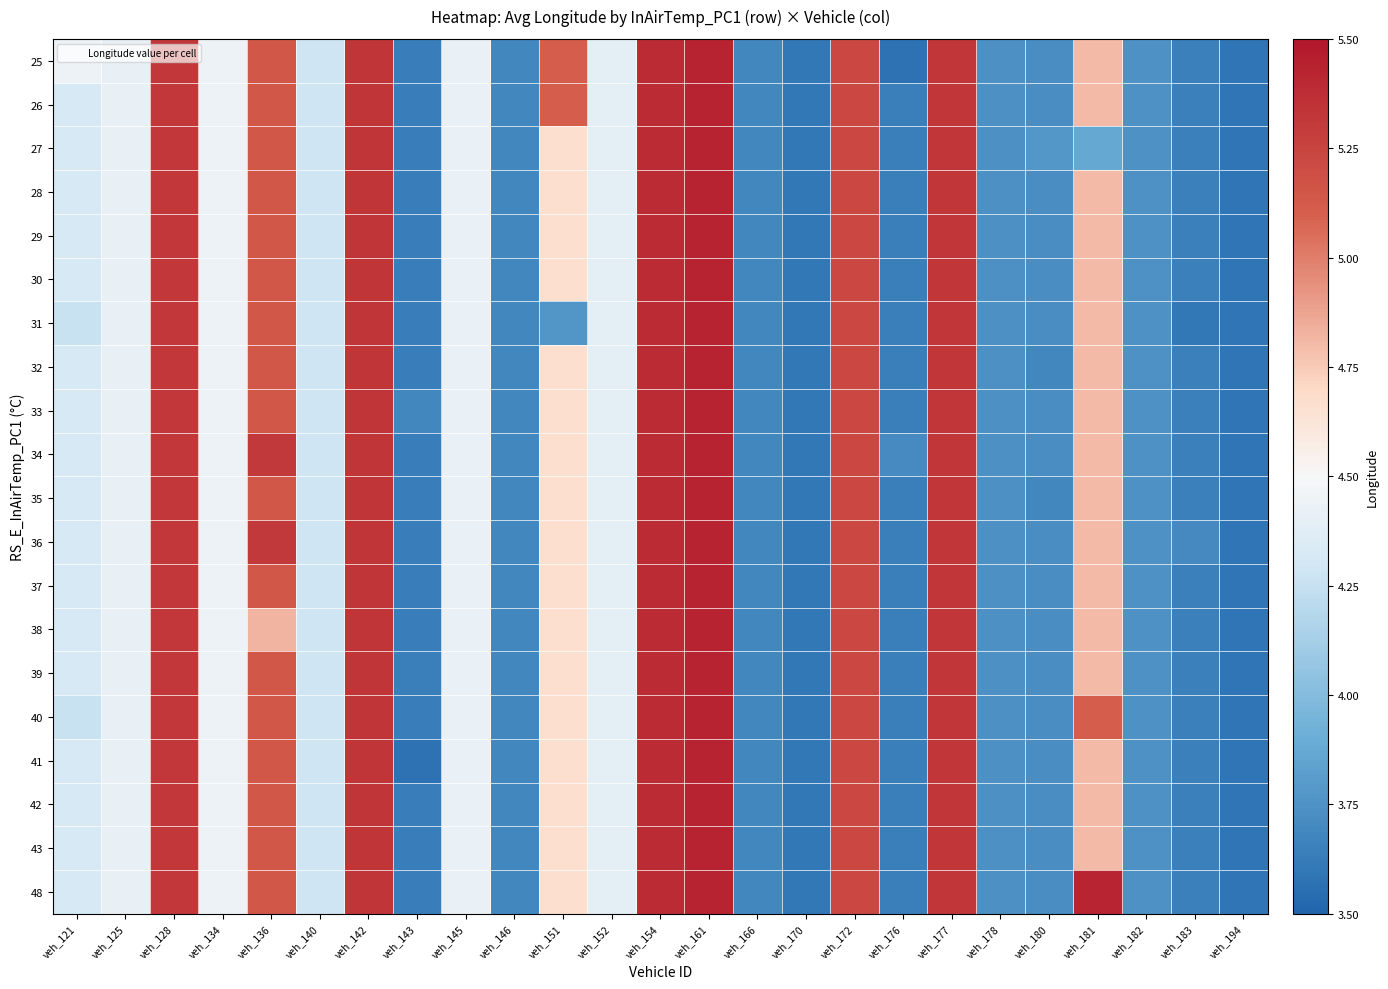

Reading left to right, extract all data points from this chart.

25: veh_121=4.4	veh_125=4.4	veh_128=5.3	veh_134=4.4	veh_136=5.1	veh_140=4.3	veh_142=5.3	veh_143=3.6	veh_145=4.4	veh_146=3.7	veh_151=5.1	veh_152=4.4	veh_154=5.4	veh_161=5.4	veh_166=3.7	veh_170=3.6	veh_172=5.2	veh_176=3.6	veh_177=5.3	veh_178=3.7	veh_180=3.7	veh_181=4.8	veh_182=3.7	veh_183=3.6	veh_194=3.6
26: veh_121=4.3	veh_125=4.4	veh_128=5.3	veh_134=4.4	veh_136=5.1	veh_140=4.3	veh_142=5.3	veh_143=3.6	veh_145=4.4	veh_146=3.7	veh_151=5.1	veh_152=4.4	veh_154=5.4	veh_161=5.4	veh_166=3.7	veh_170=3.6	veh_172=5.2	veh_176=3.6	veh_177=5.3	veh_178=3.7	veh_180=3.7	veh_181=4.8	veh_182=3.7	veh_183=3.6	veh_194=3.6
27: veh_121=4.3	veh_125=4.4	veh_128=5.3	veh_134=4.4	veh_136=5.1	veh_140=4.3	veh_142=5.3	veh_143=3.6	veh_145=4.4	veh_146=3.7	veh_151=4.7	veh_152=4.4	veh_154=5.4	veh_161=5.4	veh_166=3.7	veh_170=3.6	veh_172=5.2	veh_176=3.6	veh_177=5.3	veh_178=3.7	veh_180=3.8	veh_181=3.9	veh_182=3.7	veh_183=3.6	veh_194=3.6
28: veh_121=4.3	veh_125=4.4	veh_128=5.3	veh_134=4.4	veh_136=5.1	veh_140=4.3	veh_142=5.3	veh_143=3.6	veh_145=4.4	veh_146=3.7	veh_151=4.7	veh_152=4.4	veh_154=5.4	veh_161=5.4	veh_166=3.7	veh_170=3.6	veh_172=5.2	veh_176=3.6	veh_177=5.3	veh_178=3.7	veh_180=3.7	veh_181=4.8	veh_182=3.7	veh_183=3.6	veh_194=3.6
29: veh_121=4.3	veh_125=4.4	veh_128=5.3	veh_134=4.4	veh_136=5.1	veh_140=4.3	veh_142=5.3	veh_143=3.6	veh_145=4.4	veh_146=3.7	veh_151=4.7	veh_152=4.4	veh_154=5.4	veh_161=5.4	veh_166=3.7	veh_170=3.6	veh_172=5.2	veh_176=3.6	veh_177=5.3	veh_178=3.7	veh_180=3.7	veh_181=4.8	veh_182=3.7	veh_183=3.6	veh_194=3.6
30: veh_121=4.3	veh_125=4.4	veh_128=5.3	veh_134=4.4	veh_136=5.1	veh_140=4.3	veh_142=5.3	veh_143=3.6	veh_145=4.4	veh_146=3.7	veh_151=4.7	veh_152=4.4	veh_154=5.4	veh_161=5.4	veh_166=3.7	veh_170=3.6	veh_172=5.2	veh_176=3.6	veh_177=5.3	veh_178=3.7	veh_180=3.7	veh_181=4.8	veh_182=3.7	veh_183=3.6	veh_194=3.6
31: veh_121=4.3	veh_125=4.4	veh_128=5.3	veh_134=4.4	veh_136=5.1	veh_140=4.3	veh_142=5.3	veh_143=3.6	veh_145=4.4	veh_146=3.7	veh_151=3.8	veh_152=4.4	veh_154=5.4	veh_161=5.4	veh_166=3.7	veh_170=3.6	veh_172=5.2	veh_176=3.6	veh_177=5.3	veh_178=3.7	veh_180=3.7	veh_181=4.8	veh_182=3.7	veh_183=3.6	veh_194=3.6
32: veh_121=4.3	veh_125=4.4	veh_128=5.3	veh_134=4.4	veh_136=5.1	veh_140=4.3	veh_142=5.3	veh_143=3.6	veh_145=4.4	veh_146=3.7	veh_151=4.7	veh_152=4.4	veh_154=5.4	veh_161=5.4	veh_166=3.7	veh_170=3.6	veh_172=5.2	veh_176=3.6	veh_177=5.3	veh_178=3.7	veh_180=3.7	veh_181=4.8	veh_182=3.7	veh_183=3.6	veh_194=3.6
33: veh_121=4.3	veh_125=4.4	veh_128=5.3	veh_134=4.4	veh_136=5.1	veh_140=4.3	veh_142=5.3	veh_143=3.7	veh_145=4.4	veh_146=3.7	veh_151=4.7	veh_152=4.4	veh_154=5.4	veh_161=5.4	veh_166=3.7	veh_170=3.6	veh_172=5.2	veh_176=3.6	veh_177=5.3	veh_178=3.7	veh_180=3.7	veh_181=4.8	veh_182=3.7	veh_183=3.6	veh_194=3.6
34: veh_121=4.3	veh_125=4.4	veh_128=5.3	veh_134=4.4	veh_136=5.3	veh_140=4.3	veh_142=5.3	veh_143=3.6	veh_145=4.4	veh_146=3.7	veh_151=4.7	veh_152=4.4	veh_154=5.4	veh_161=5.4	veh_166=3.7	veh_170=3.6	veh_172=5.2	veh_176=3.7	veh_177=5.3	veh_178=3.7	veh_180=3.7	veh_181=4.8	veh_182=3.7	veh_183=3.6	veh_194=3.6
35: veh_121=4.3	veh_125=4.4	veh_128=5.3	veh_134=4.4	veh_136=5.1	veh_140=4.3	veh_142=5.3	veh_143=3.6	veh_145=4.4	veh_146=3.7	veh_151=4.7	veh_152=4.4	veh_154=5.4	veh_161=5.4	veh_166=3.7	veh_170=3.6	veh_172=5.2	veh_176=3.6	veh_177=5.3	veh_178=3.7	veh_180=3.7	veh_181=4.8	veh_182=3.7	veh_183=3.6	veh_194=3.6
36: veh_121=4.3	veh_125=4.4	veh_128=5.3	veh_134=4.4	veh_136=5.3	veh_140=4.3	veh_142=5.3	veh_143=3.6	veh_145=4.4	veh_146=3.7	veh_151=4.7	veh_152=4.4	veh_154=5.4	veh_161=5.4	veh_166=3.7	veh_170=3.6	veh_172=5.2	veh_176=3.6	veh_177=5.3	veh_178=3.7	veh_180=3.7	veh_181=4.8	veh_182=3.7	veh_183=3.7	veh_194=3.6
37: veh_121=4.3	veh_125=4.4	veh_128=5.3	veh_134=4.4	veh_136=5.1	veh_140=4.3	veh_142=5.3	veh_143=3.6	veh_145=4.4	veh_146=3.7	veh_151=4.7	veh_152=4.4	veh_154=5.4	veh_161=5.4	veh_166=3.7	veh_170=3.6	veh_172=5.2	veh_176=3.6	veh_177=5.3	veh_178=3.7	veh_180=3.7	veh_181=4.8	veh_182=3.7	veh_183=3.6	veh_194=3.6
38: veh_121=4.3	veh_125=4.4	veh_128=5.3	veh_134=4.4	veh_136=4.8	veh_140=4.3	veh_142=5.3	veh_143=3.6	veh_145=4.4	veh_146=3.7	veh_151=4.7	veh_152=4.4	veh_154=5.4	veh_161=5.4	veh_166=3.7	veh_170=3.6	veh_172=5.2	veh_176=3.6	veh_177=5.3	veh_178=3.7	veh_180=3.7	veh_181=4.8	veh_182=3.7	veh_183=3.6	veh_194=3.6
39: veh_121=4.3	veh_125=4.4	veh_128=5.3	veh_134=4.4	veh_136=5.1	veh_140=4.3	veh_142=5.3	veh_143=3.6	veh_145=4.4	veh_146=3.7	veh_151=4.7	veh_152=4.4	veh_154=5.4	veh_161=5.4	veh_166=3.7	veh_170=3.6	veh_172=5.2	veh_176=3.6	veh_177=5.3	veh_178=3.7	veh_180=3.7	veh_181=4.8	veh_182=3.7	veh_183=3.6	veh_194=3.6
40: veh_121=4.3	veh_125=4.4	veh_128=5.3	veh_134=4.4	veh_136=5.1	veh_140=4.3	veh_142=5.3	veh_143=3.6	veh_145=4.4	veh_146=3.7	veh_151=4.7	veh_152=4.4	veh_154=5.4	veh_161=5.4	veh_166=3.7	veh_170=3.6	veh_172=5.2	veh_176=3.6	veh_177=5.3	veh_178=3.7	veh_180=3.7	veh_181=5.1	veh_182=3.7	veh_183=3.6	veh_194=3.6
41: veh_121=4.3	veh_125=4.4	veh_128=5.3	veh_134=4.4	veh_136=5.1	veh_140=4.3	veh_142=5.3	veh_143=3.6	veh_145=4.4	veh_146=3.7	veh_151=4.7	veh_152=4.4	veh_154=5.4	veh_161=5.4	veh_166=3.7	veh_170=3.6	veh_172=5.2	veh_176=3.6	veh_177=5.3	veh_178=3.7	veh_180=3.7	veh_181=4.8	veh_182=3.7	veh_183=3.6	veh_194=3.6
42: veh_121=4.3	veh_125=4.4	veh_128=5.3	veh_134=4.4	veh_136=5.1	veh_140=4.3	veh_142=5.3	veh_143=3.6	veh_145=4.4	veh_146=3.7	veh_151=4.7	veh_152=4.4	veh_154=5.4	veh_161=5.4	veh_166=3.7	veh_170=3.6	veh_172=5.2	veh_176=3.6	veh_177=5.3	veh_178=3.7	veh_180=3.7	veh_181=4.8	veh_182=3.7	veh_183=3.6	veh_194=3.6
43: veh_121=4.3	veh_125=4.4	veh_128=5.3	veh_134=4.4	veh_136=5.1	veh_140=4.3	veh_142=5.3	veh_143=3.6	veh_145=4.4	veh_146=3.7	veh_151=4.7	veh_152=4.4	veh_154=5.4	veh_161=5.4	veh_166=3.7	veh_170=3.6	veh_172=5.2	veh_176=3.6	veh_177=5.3	veh_178=3.7	veh_180=3.7	veh_181=4.8	veh_182=3.7	veh_183=3.6	veh_194=3.6
48: veh_121=4.3	veh_125=4.4	veh_128=5.3	veh_134=4.4	veh_136=5.1	veh_140=4.3	veh_142=5.3	veh_143=3.6	veh_145=4.4	veh_146=3.7	veh_151=4.7	veh_152=4.4	veh_154=5.4	veh_161=5.4	veh_166=3.7	veh_170=3.6	veh_172=5.2	veh_176=3.6	veh_177=5.3	veh_178=3.7	veh_180=3.7	veh_181=5.4	veh_182=3.7	veh_183=3.6	veh_194=3.6